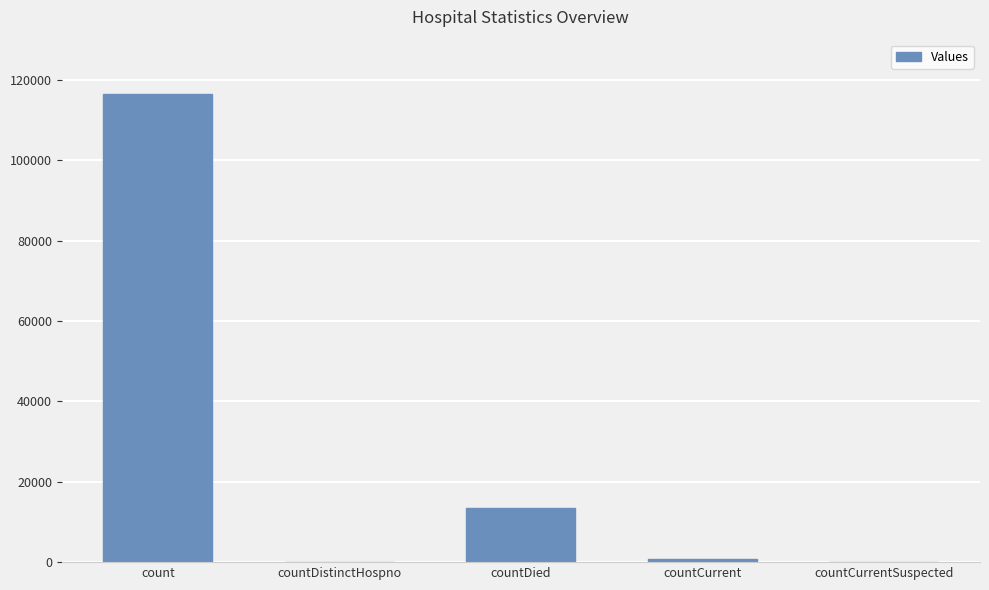

What is the average value?

26167